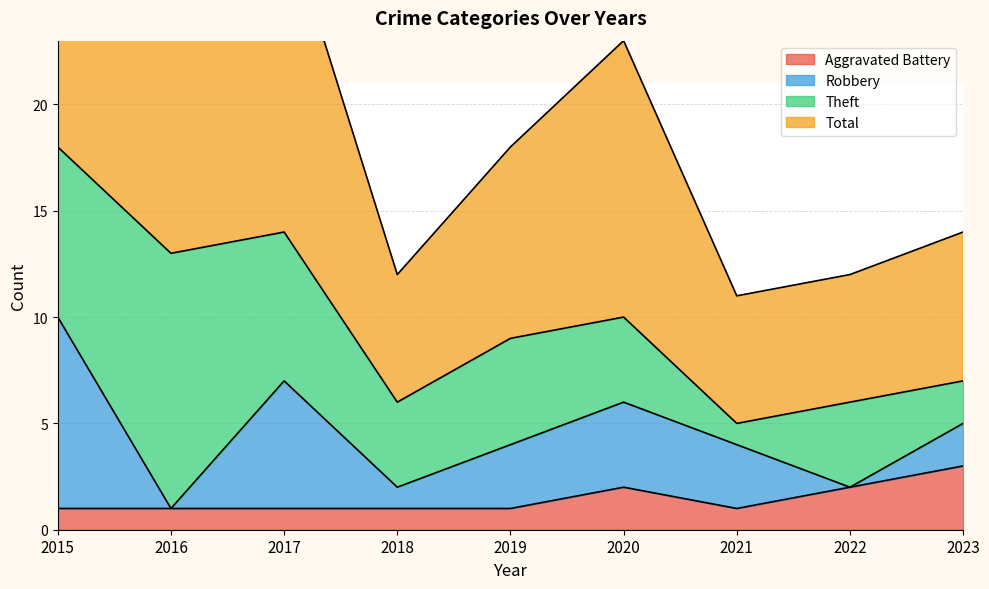

Where is the first local minimum for Total?

2016